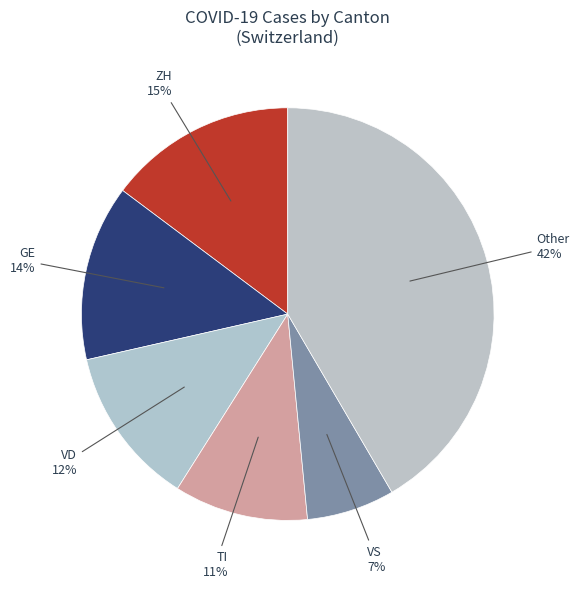

Count the number of slices in the pie.

6